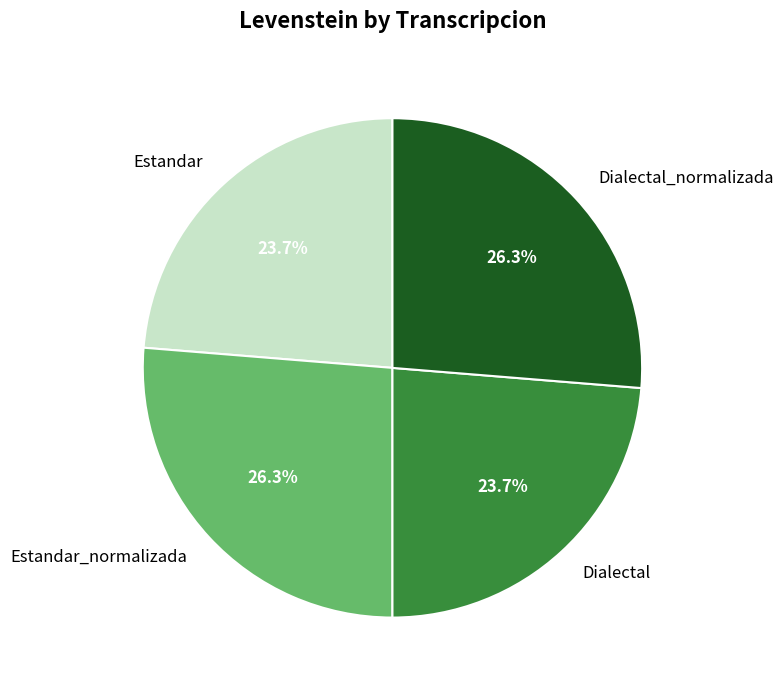

Does Dialectal account for over 50% of the chart?

No